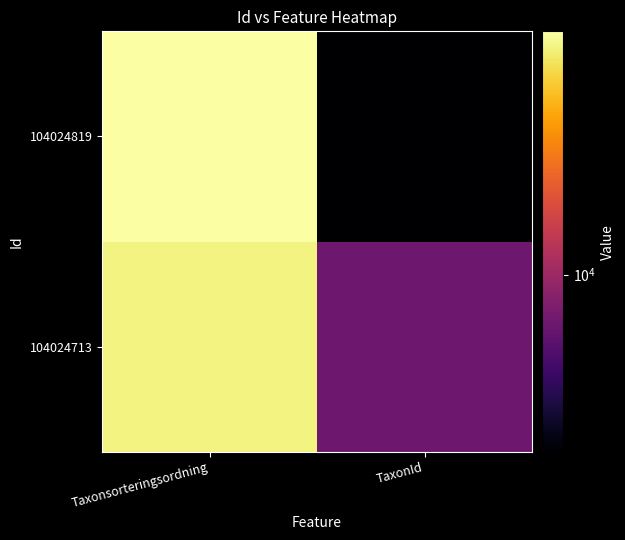

At how many categories does at least one series exceed 54693?

1